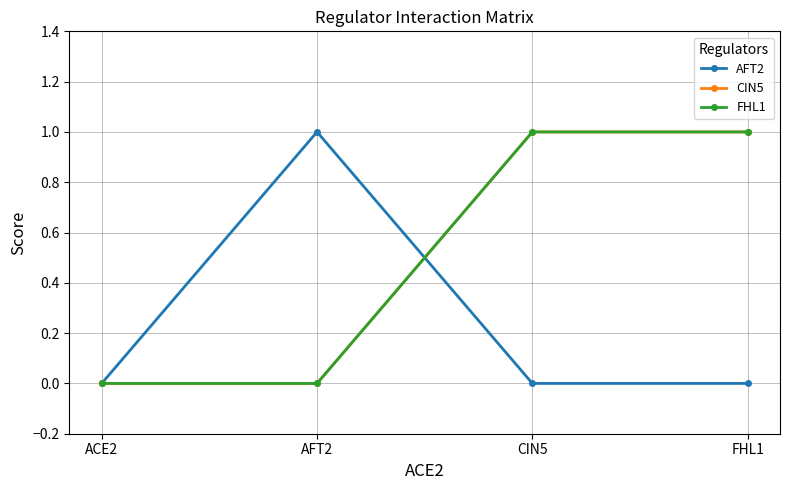

At how many categories does at least one series exceed 0?

3